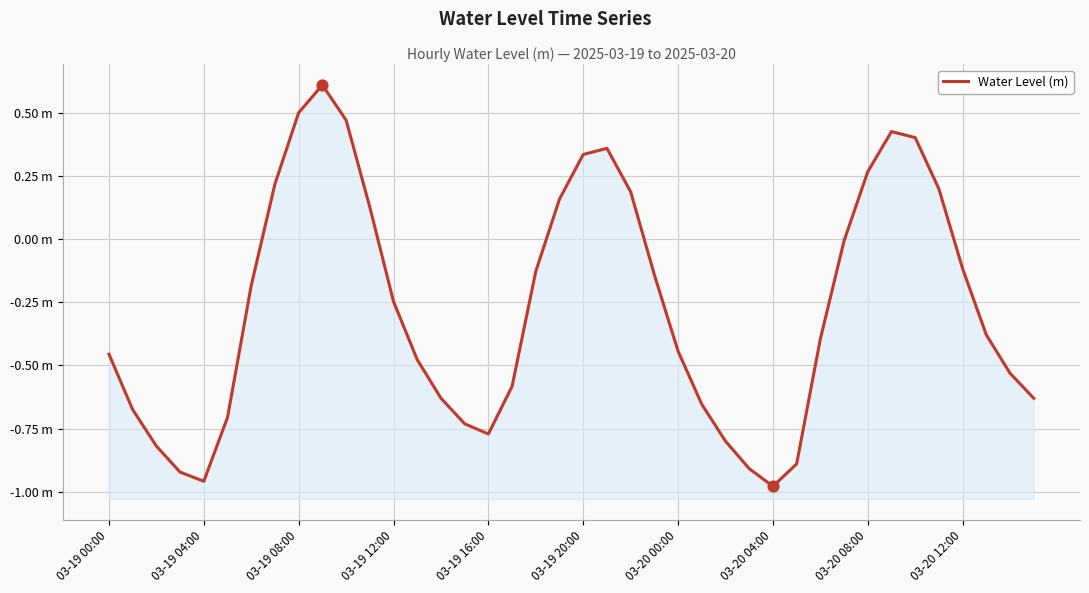

Which has a higher value, 10 or 22?

10